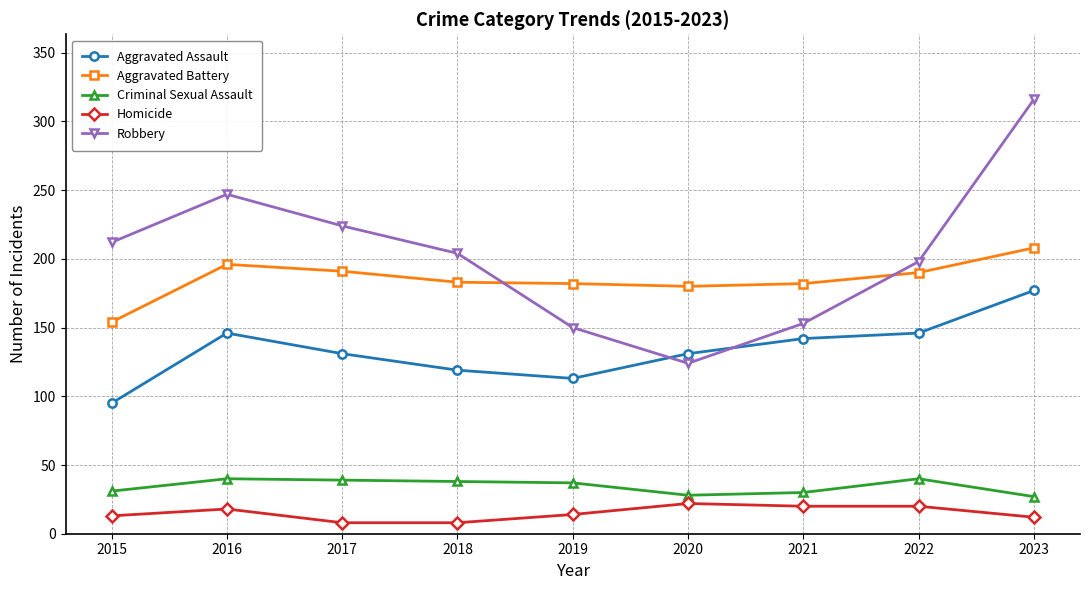

What are all the series names shown in the legend?

Aggravated Assault, Aggravated Battery, Criminal Sexual Assault, Homicide, Robbery